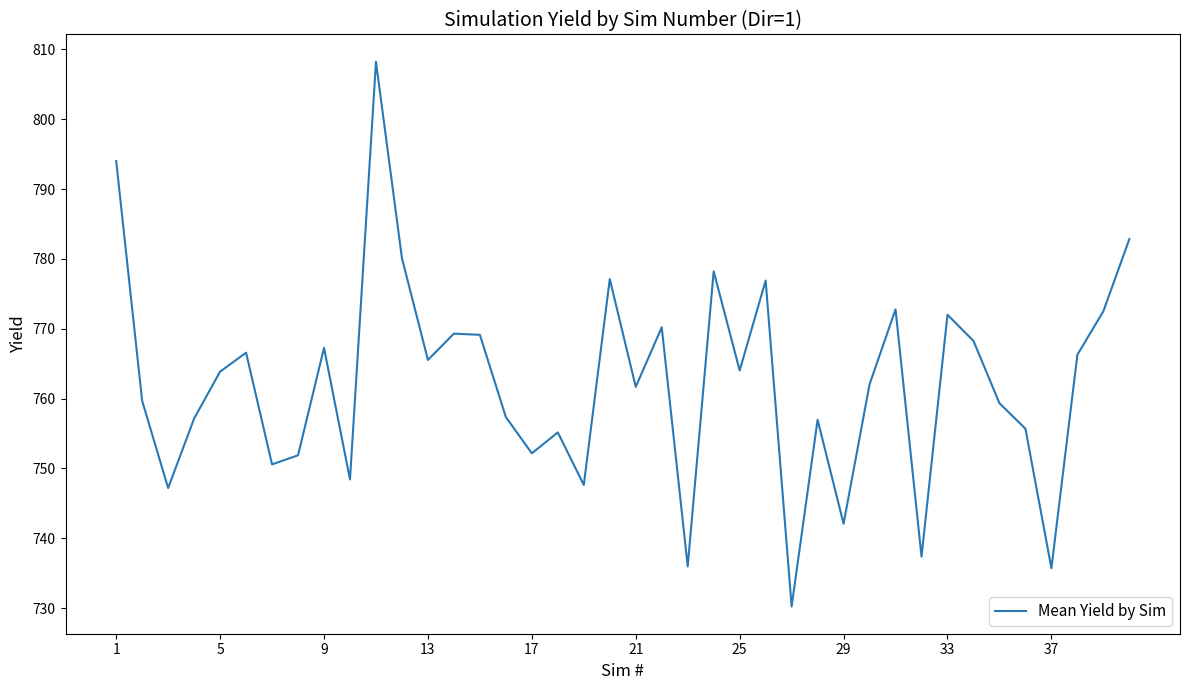

What is the difference between the maximum and minimum values?

78.0